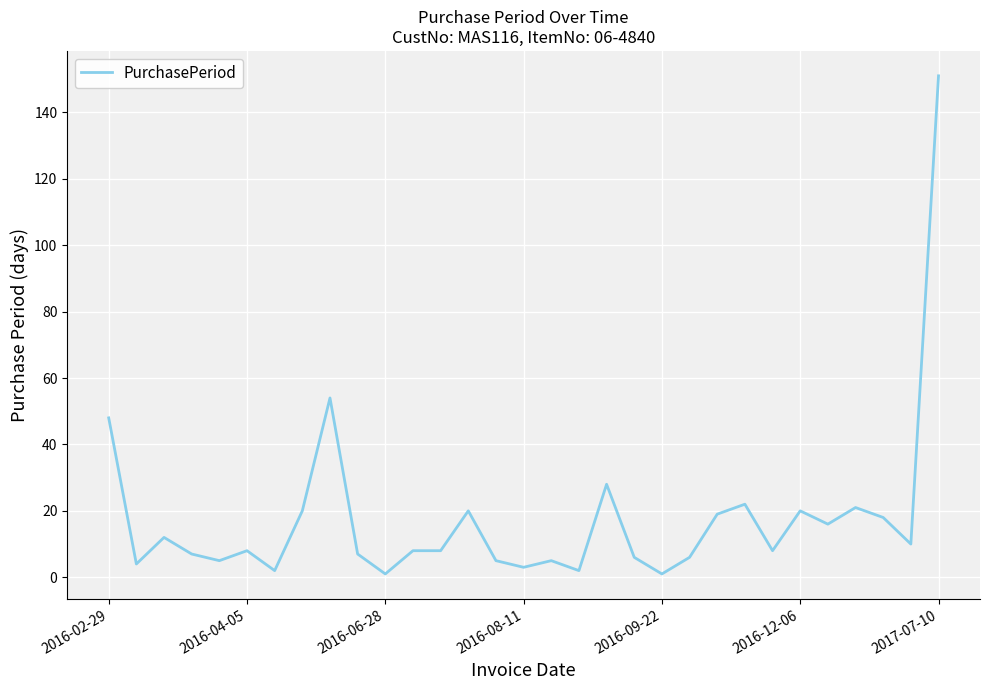

What is the maximum value shown in the chart?

151